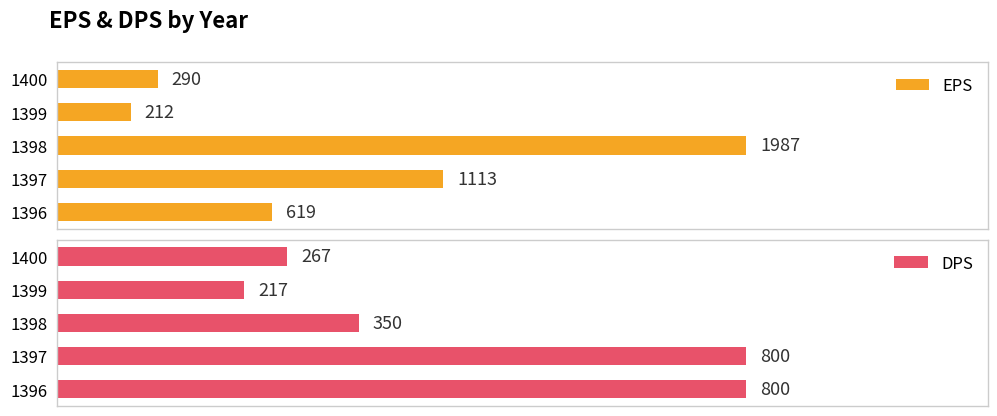

What is the difference between the maximum and minimum values in the EPS series?

1775